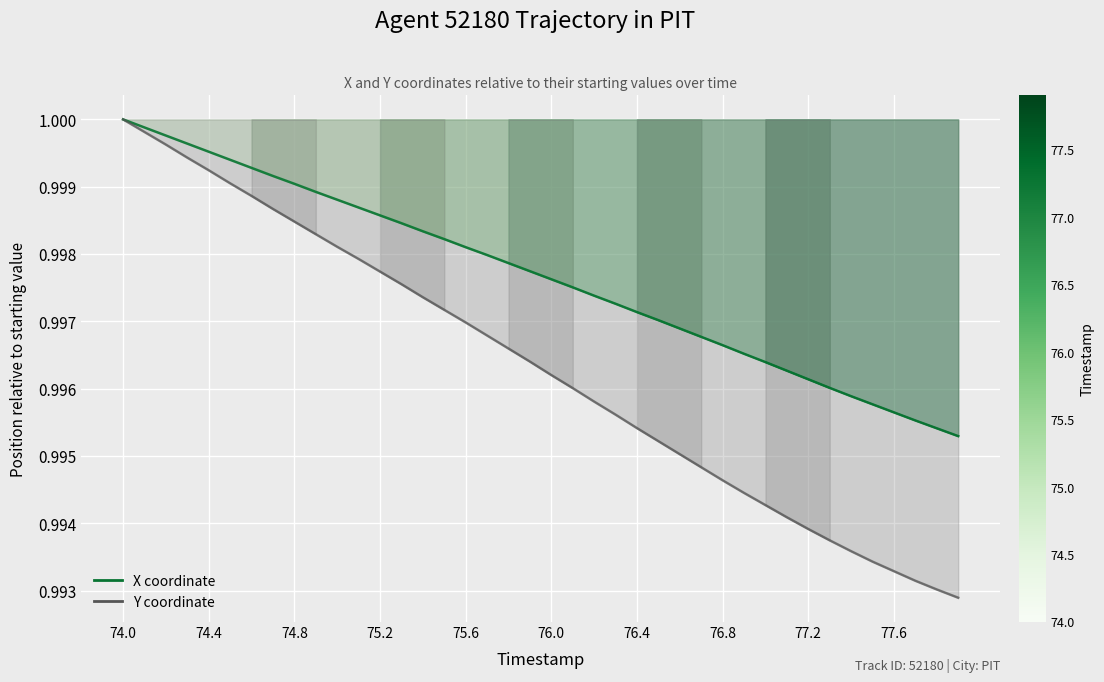

What is the value of the Y point at the 15th from the left?

1.0